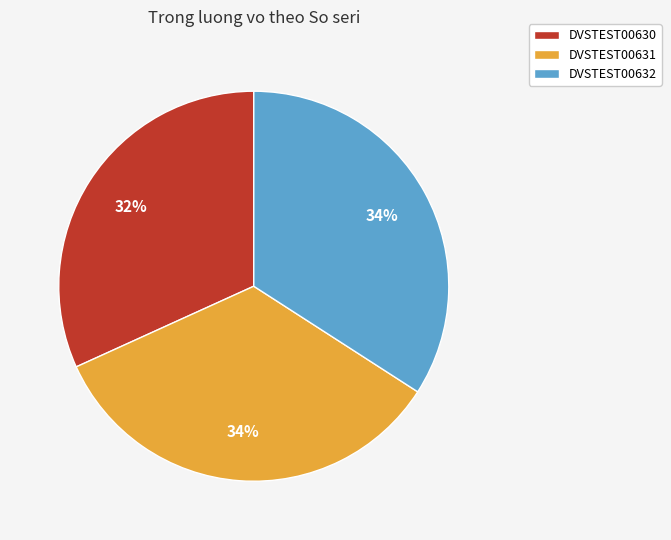

Does any single category account for the majority?

No